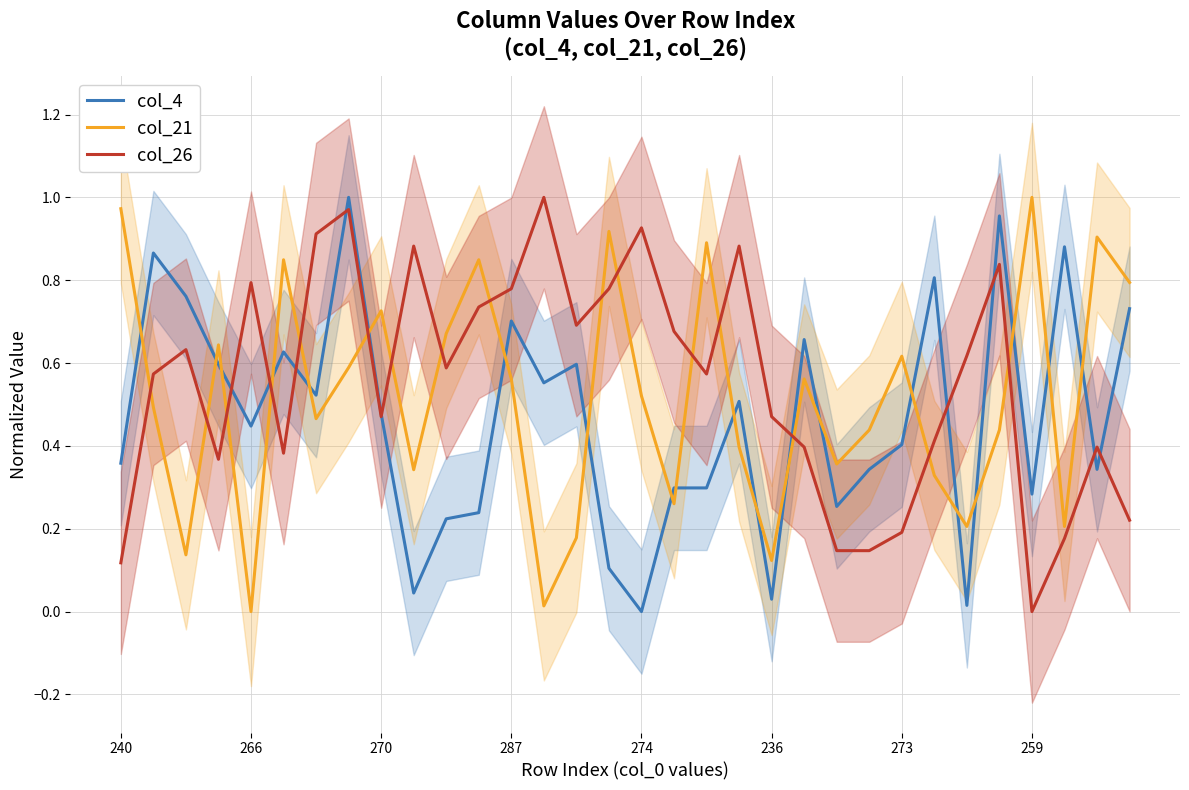

What is the difference between the maximum and minimum values in the col_26 series?

1.0